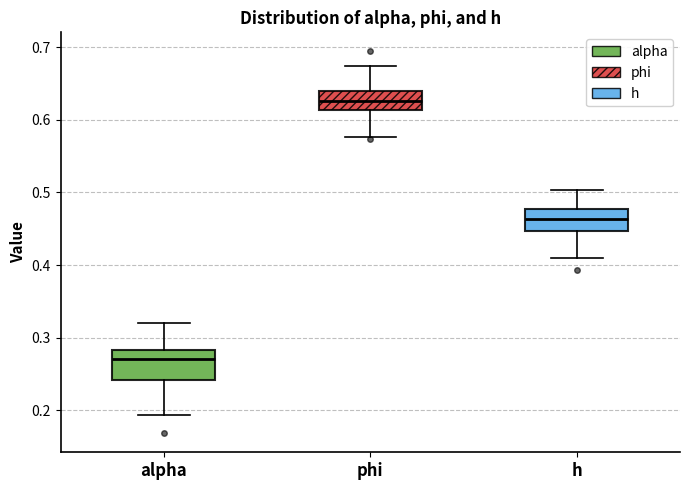

Which box is the tallest, from its lower edge to its upper edge?

alpha